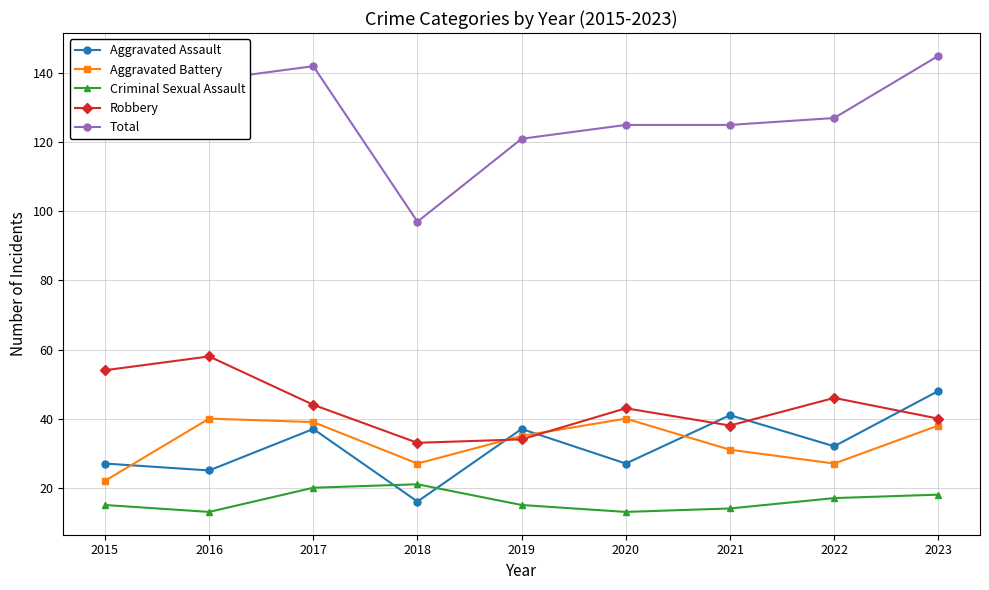

What are all the series names shown in the legend?

Aggravated Assault, Aggravated Battery, Criminal Sexual Assault, Robbery, Total